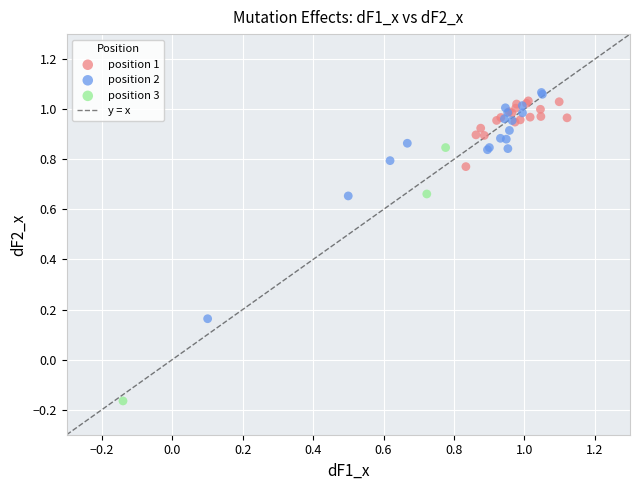

Which series contains the lowest Y value?

position 3